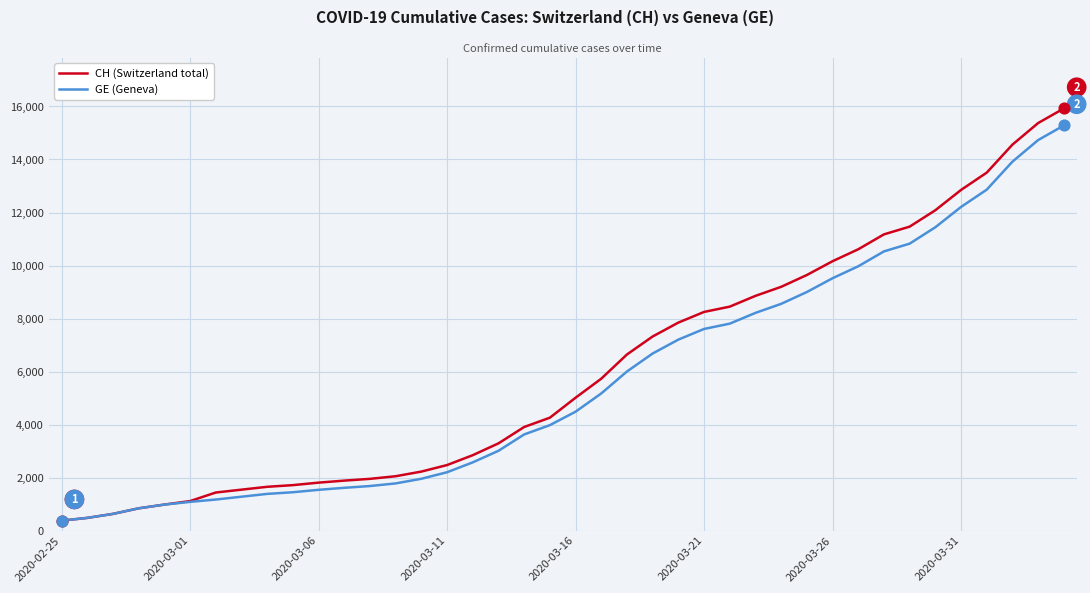

What is the lowest value of the GE (Geneva) series?

375